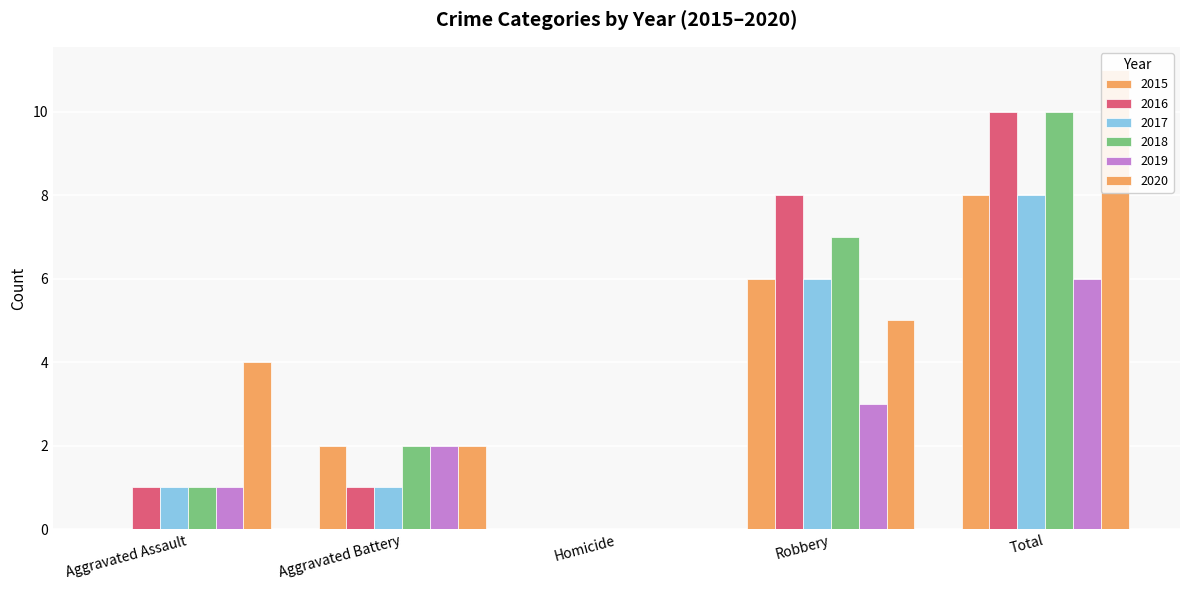

What is the label of the 4th bar from the right?

Aggravated Battery